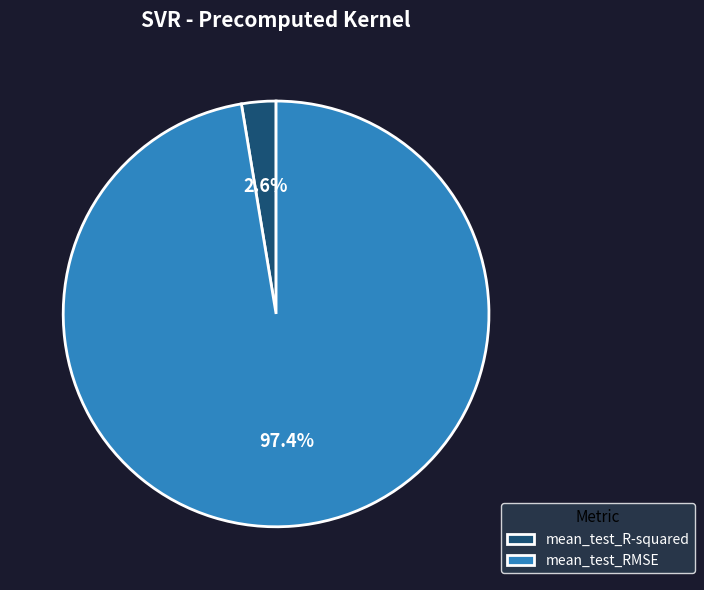

How many slices are in this pie chart?

2